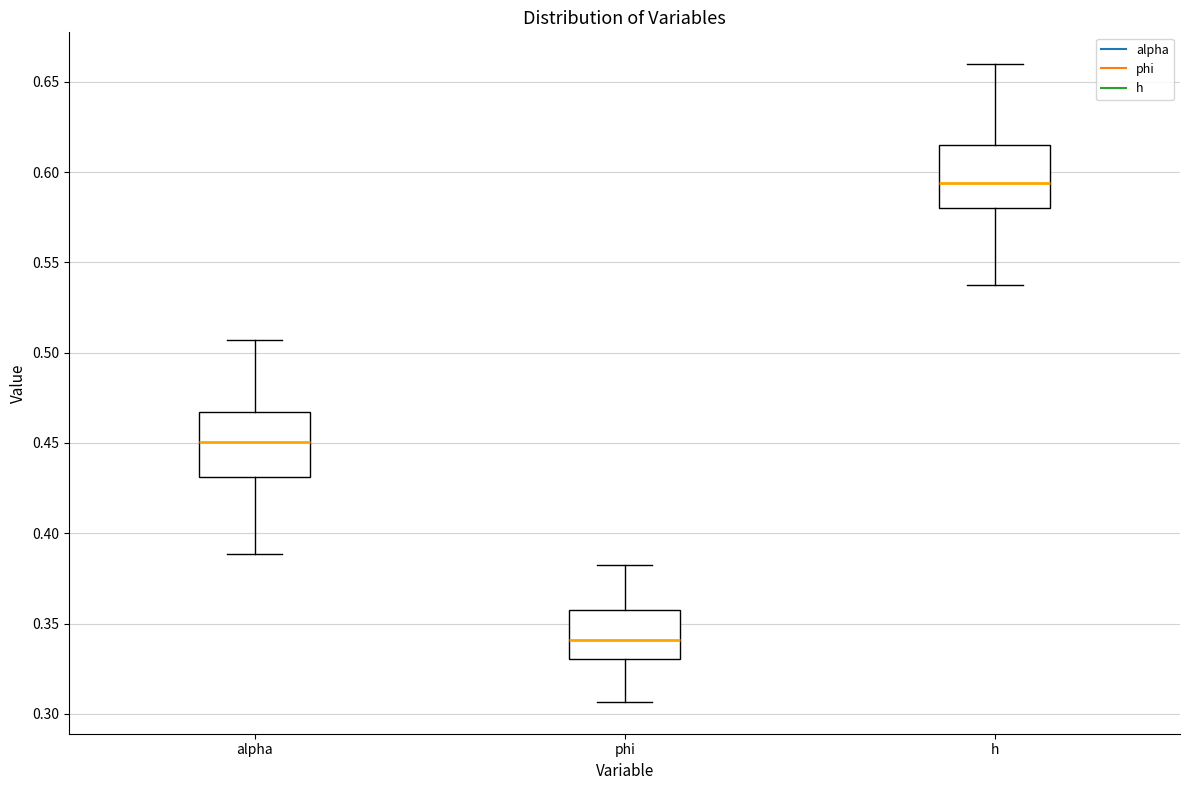

Where is the lower edge of the box for phi on the y-axis? The values are not printed on the chart, so give them approximately, as read against the axis.

0.330